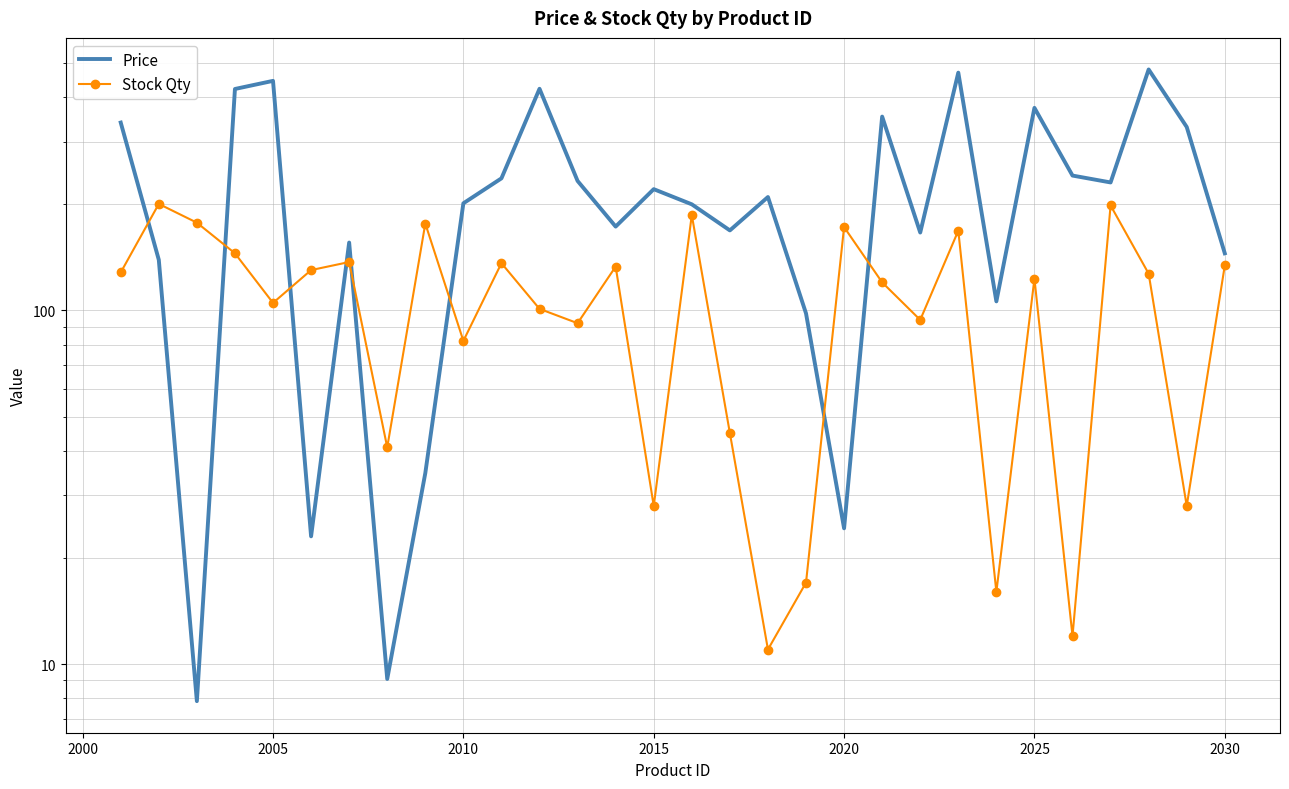

What is the value of the Price point at the 24th from the left?

106.0